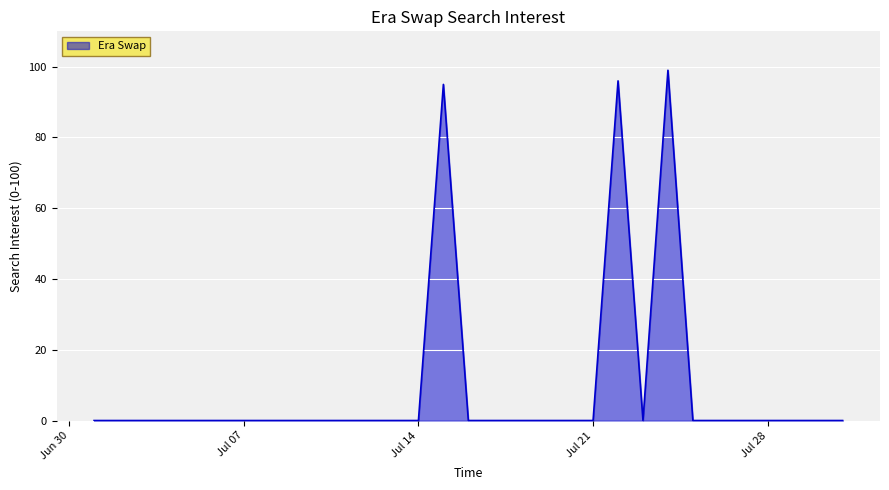

What is the greatest value displayed?

99